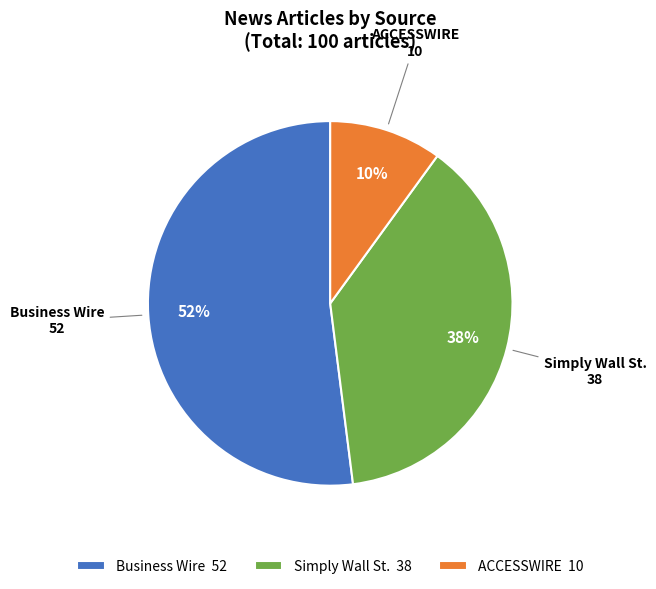

Is it true that Simply Wall St. is 38% of the pie?

True